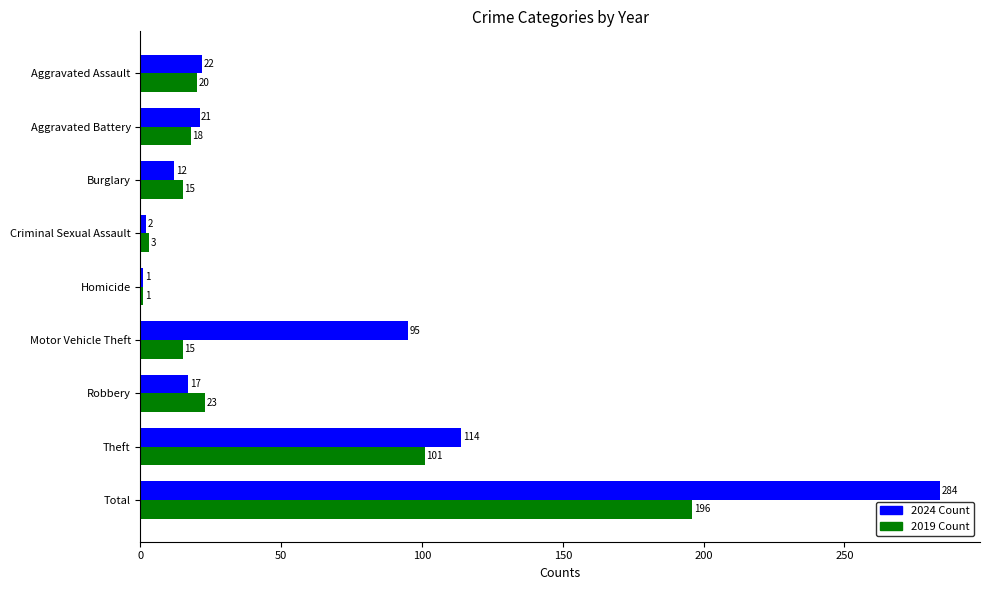

At Aggravated Assault, list the series in order from smallest to largest.

2019 Count, 2024 Count